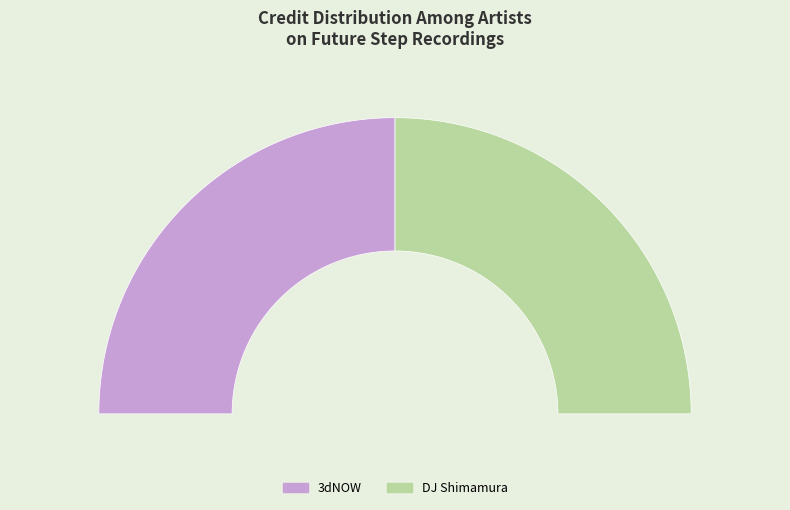

Between 3dNOW and DJ Shimamura, which is larger?

DJ Shimamura